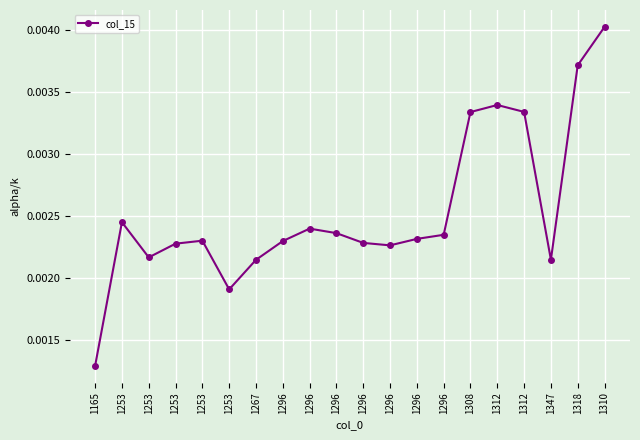

Count the number of data series in this chart.

1